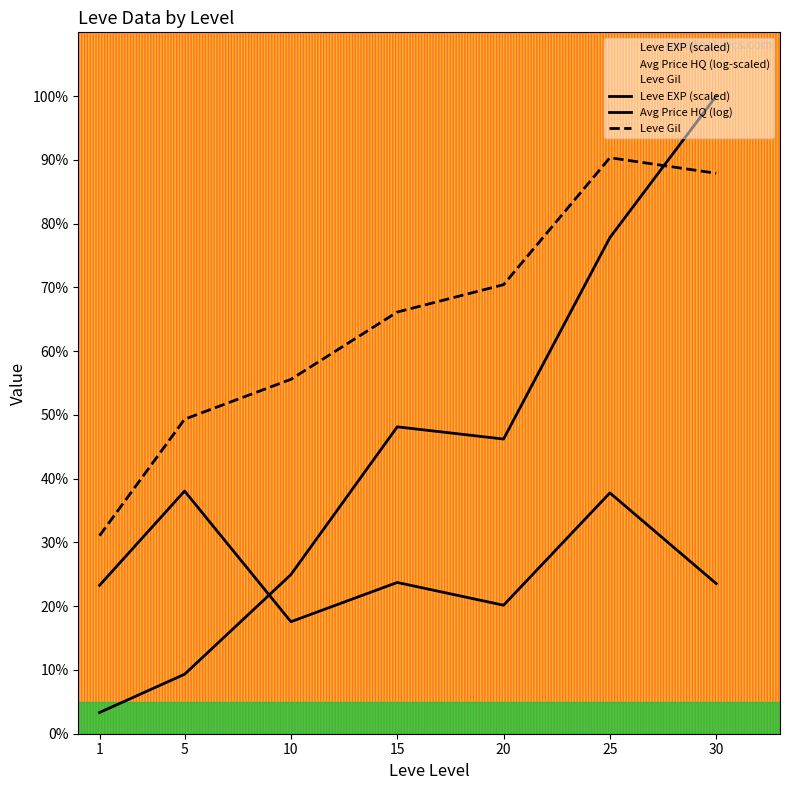

List the series in order of their overall mean, highest first.

Leve Gil, Leve EXP (scaled), Avg Price HQ (log)